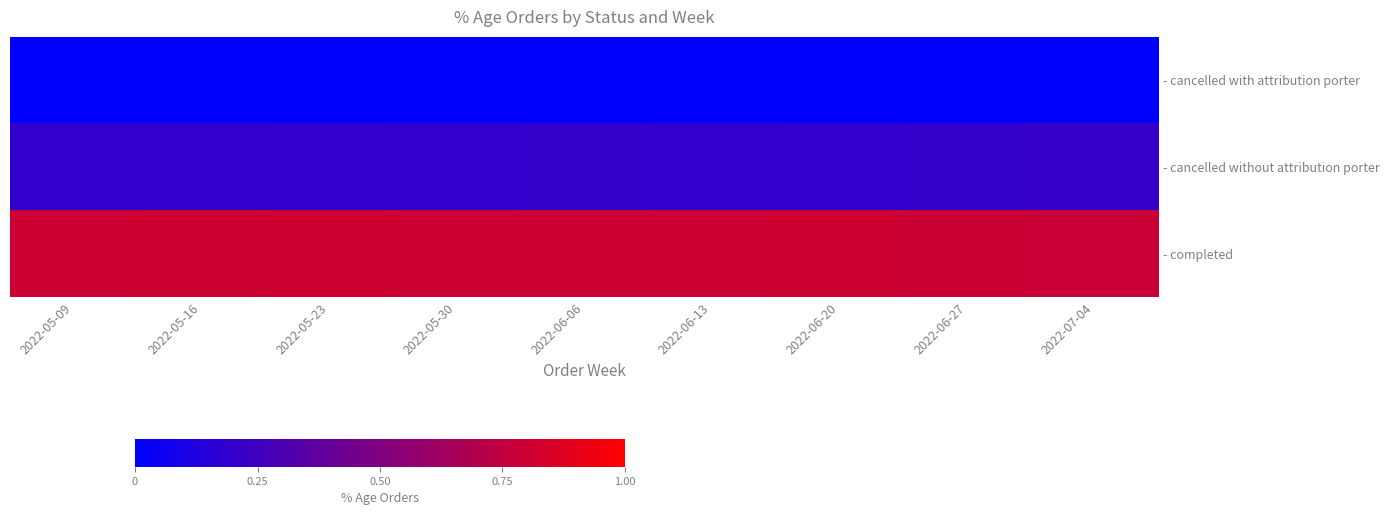

Reading left to right, transcribe all the data shown in this chart.

- cancelled with attribution porter: 2022-05-09=0.0	2022-05-16=0.0	2022-05-23=0.0	2022-05-30=0.0	2022-06-06=0.0	2022-06-13=0.0	2022-06-20=0.0	2022-06-27=0.0	2022-07-04=0.0
- cancelled without attribution porter: 2022-05-09=0.2	2022-05-16=0.2	2022-05-23=0.2	2022-05-30=0.2	2022-06-06=0.2	2022-06-13=0.2	2022-06-20=0.2	2022-06-27=0.2	2022-07-04=0.2
- completed: 2022-05-09=0.8	2022-05-16=0.8	2022-05-23=0.8	2022-05-30=0.8	2022-06-06=0.8	2022-06-13=0.8	2022-06-20=0.8	2022-06-27=0.8	2022-07-04=0.8